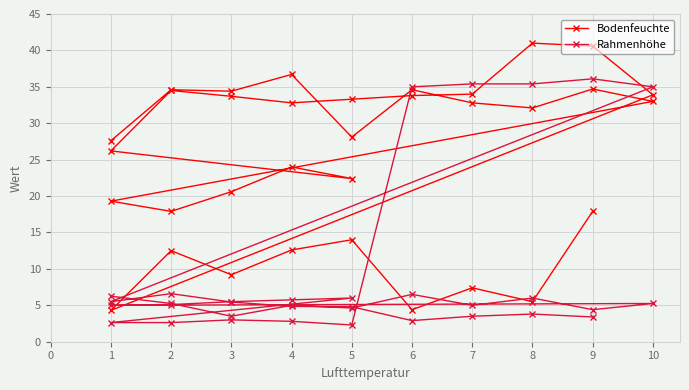

How many lines are shown in the chart?

2